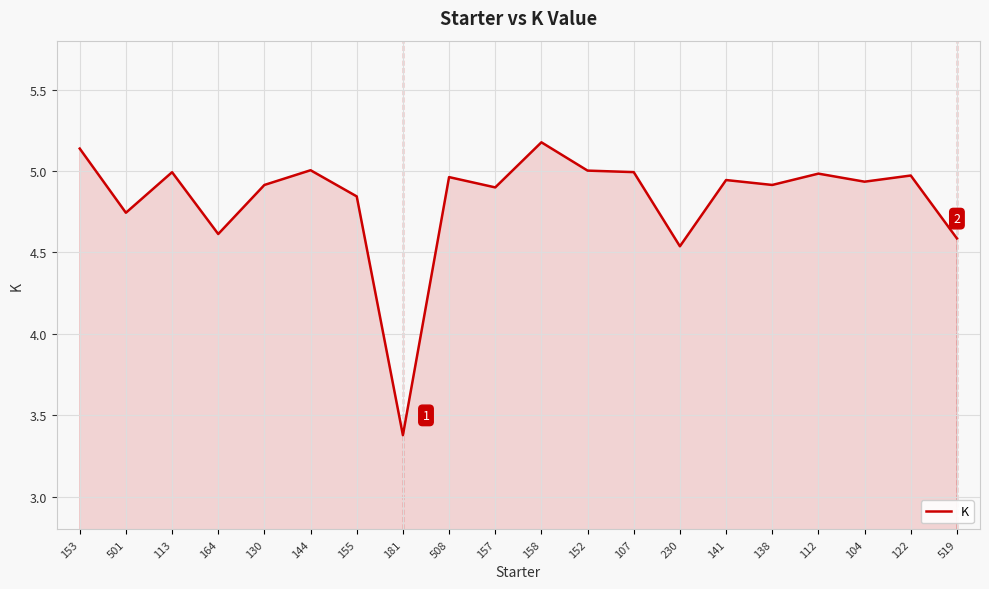

Which has a higher value, 230 or 112?

112